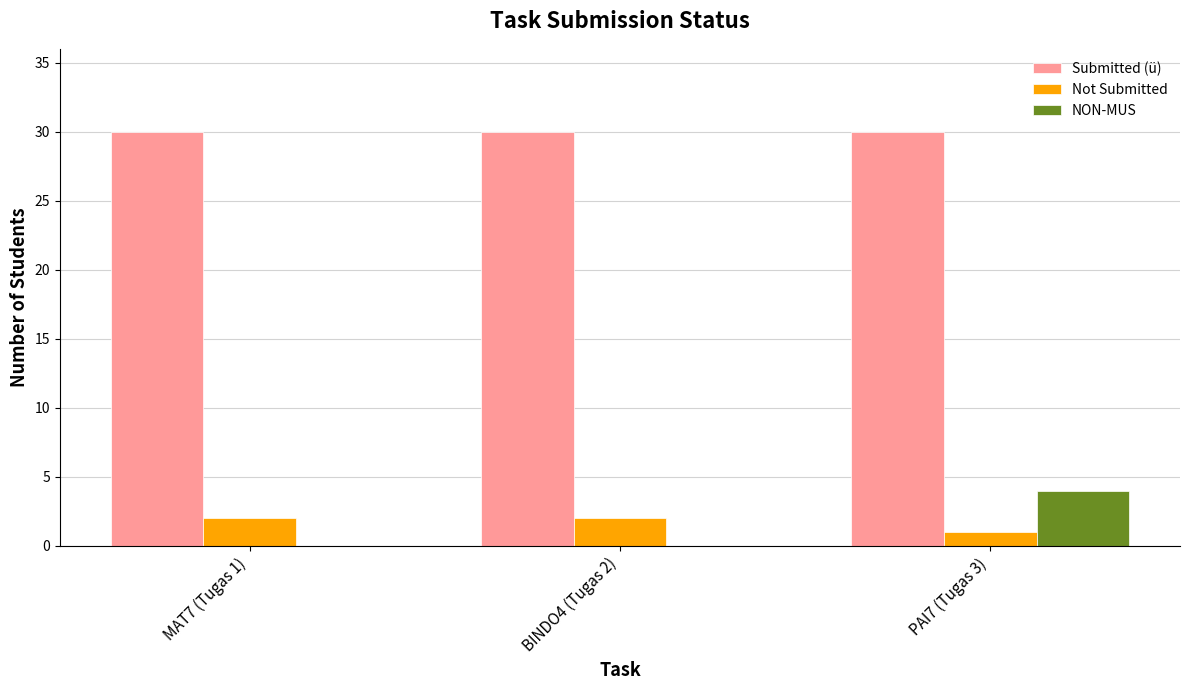

Which series has the largest total across all categories?

Submitted (ü)